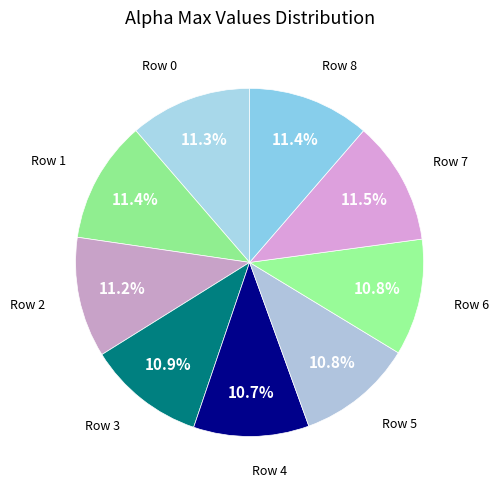

Count the number of slices in the pie.

9